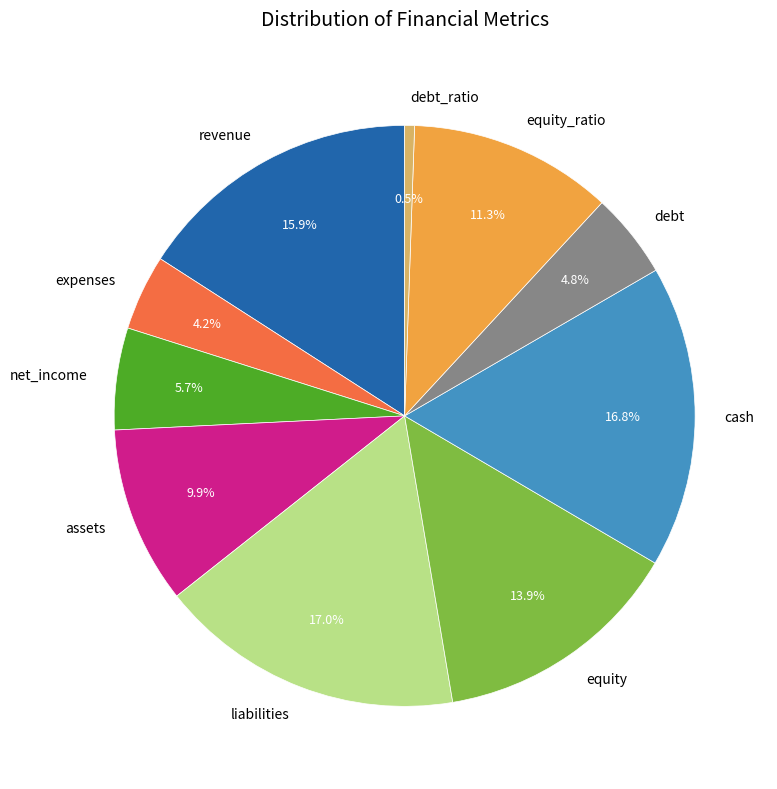

How many slices are in this pie chart?

10